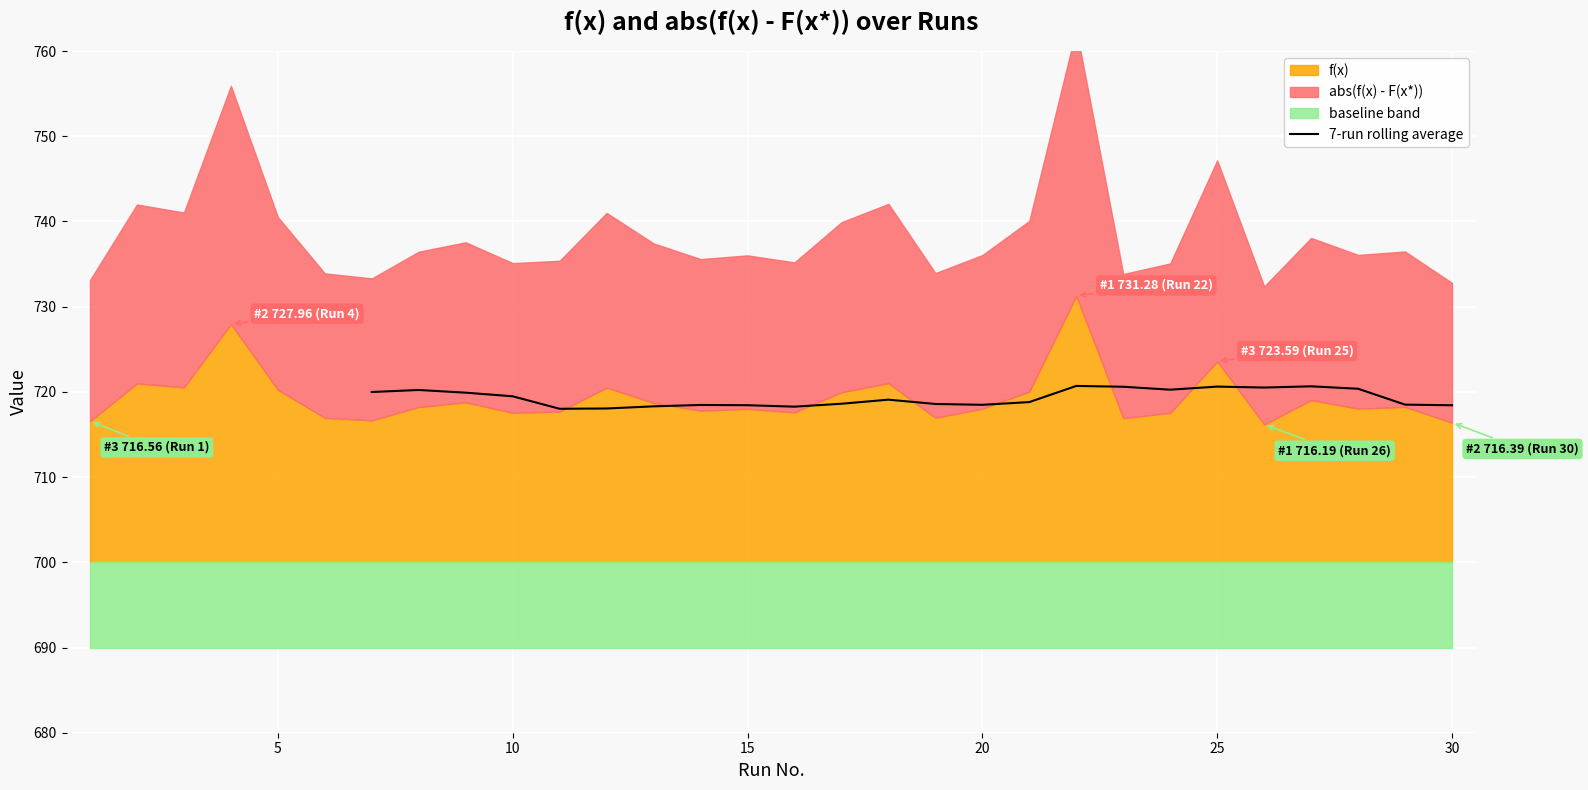

True or false: there are more than 2 points higher than both neighbors.

True